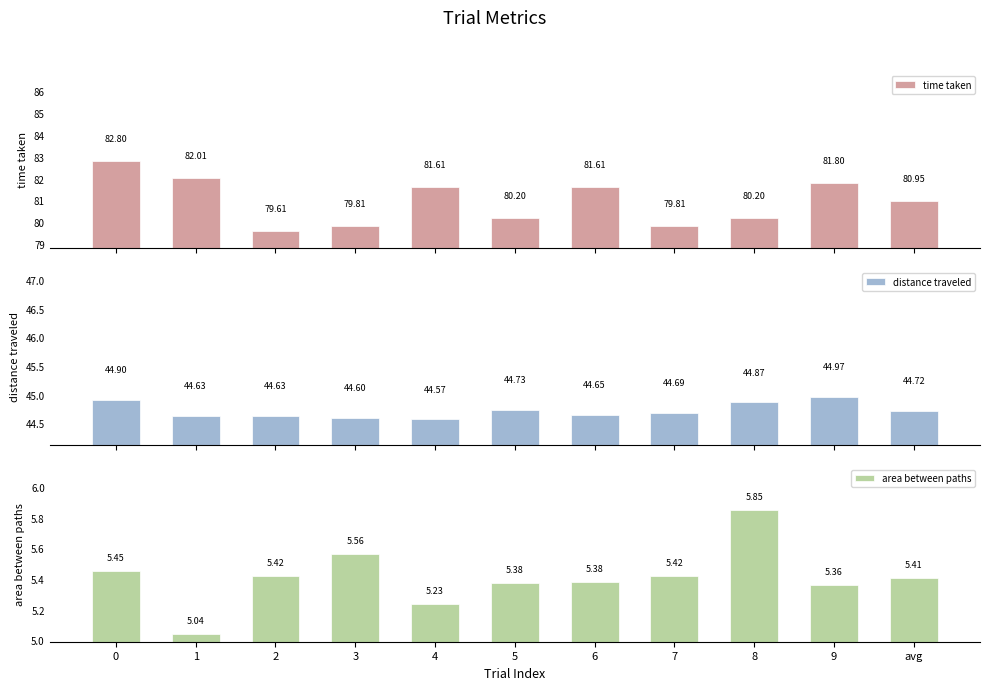

What is the minimum value for time taken?

79.6